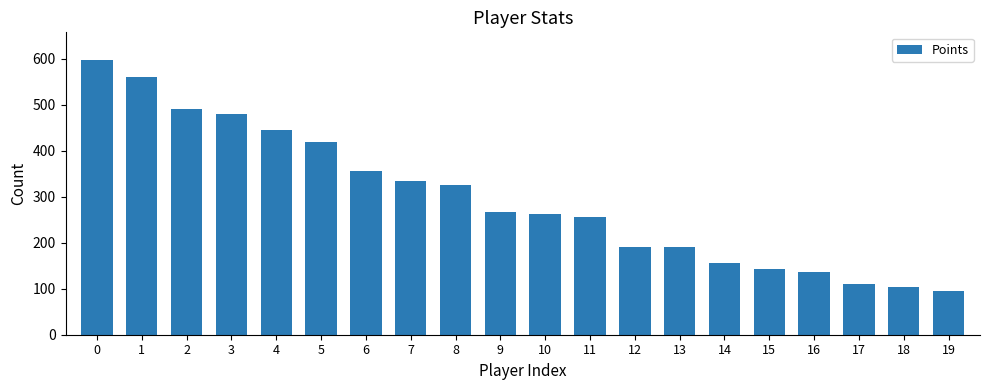

Which label corresponds to the smallest value in the chart?

19